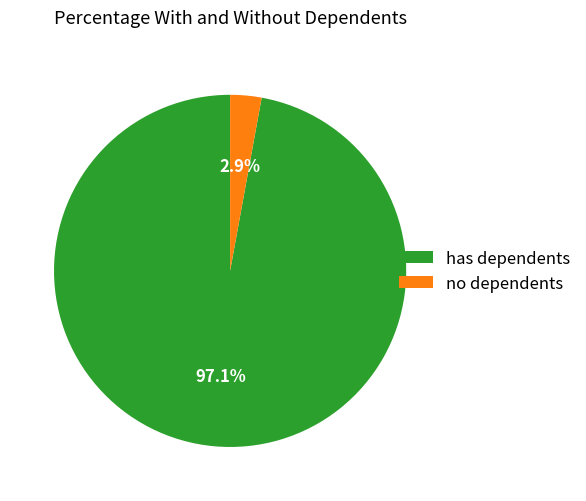

What is the majority slice?

has dependents